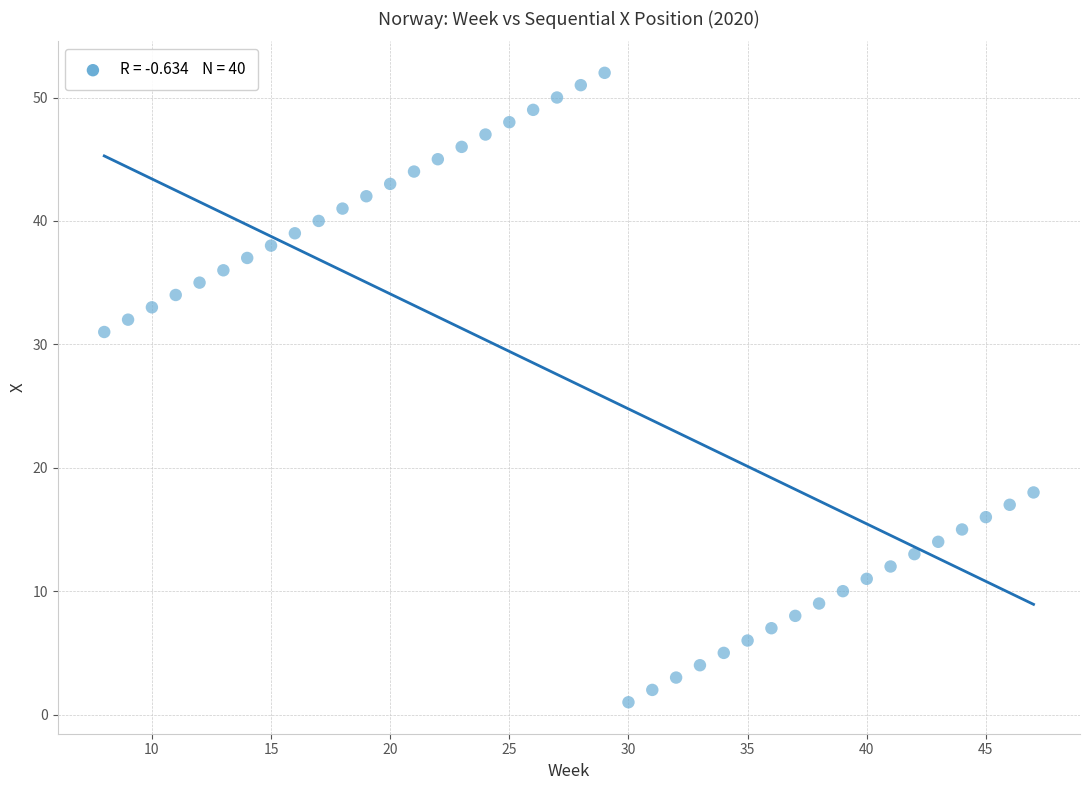

What is the range of X values (max minus min)?

39